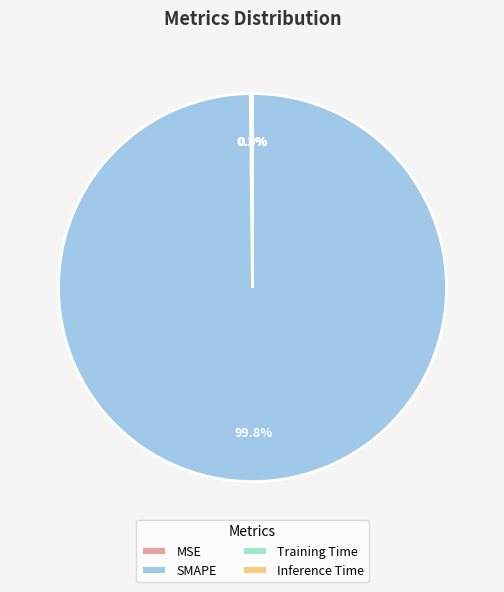

Is there any slice that represents more than half of the pie?

Yes